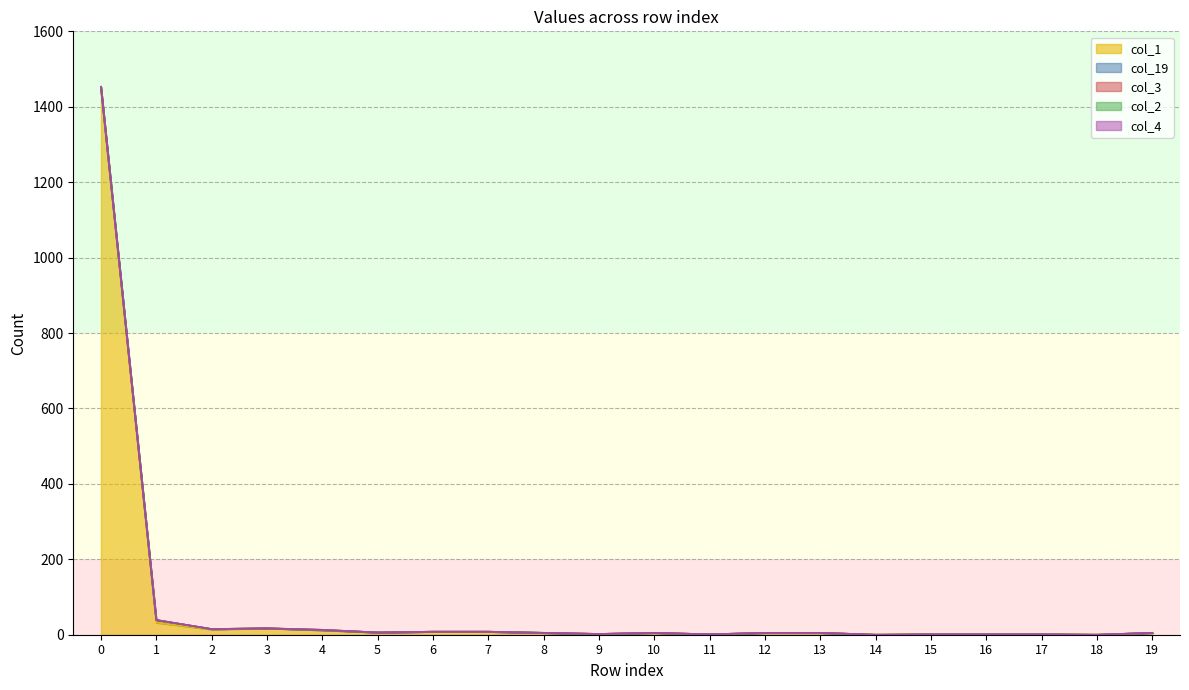

List the labels in order of col_1 value, smallest first.

14, 18, 11, 15, 16, 17, 9, 8, 10, 12, 13, 19, 5, 6, 7, 4, 2, 3, 1, 0